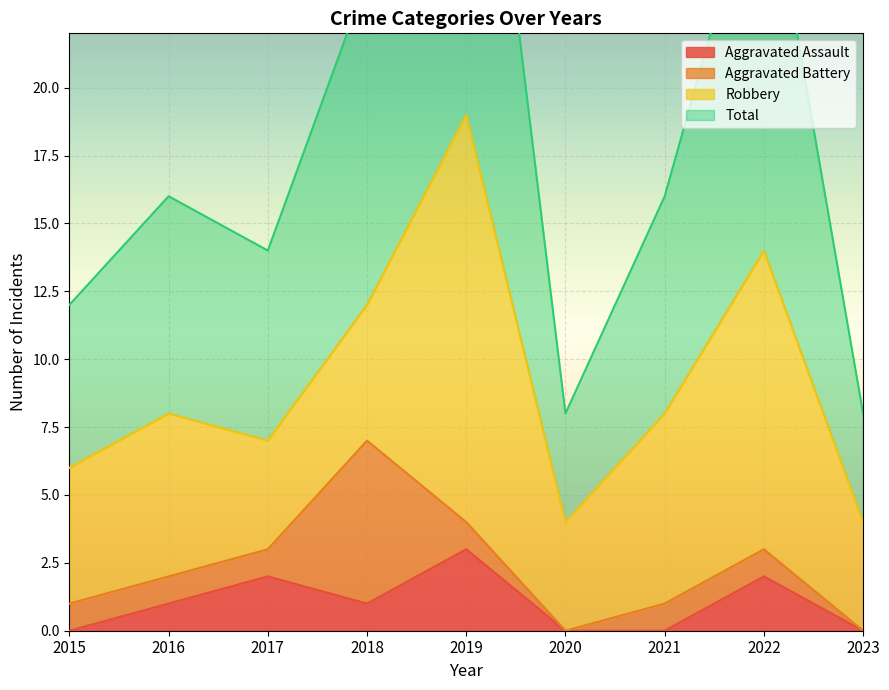

Which series has the widest spread of values?

Total